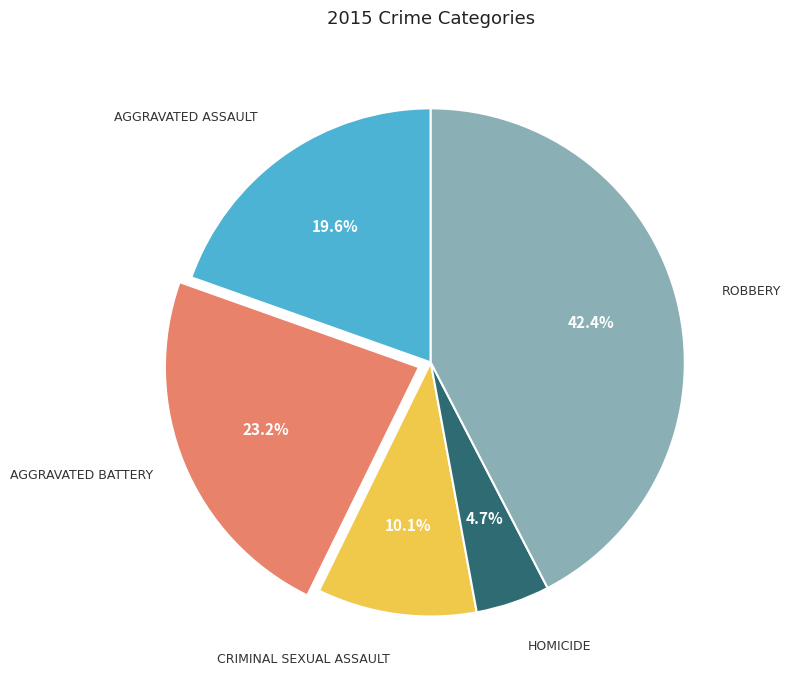

Is there a majority slice in this chart?

No